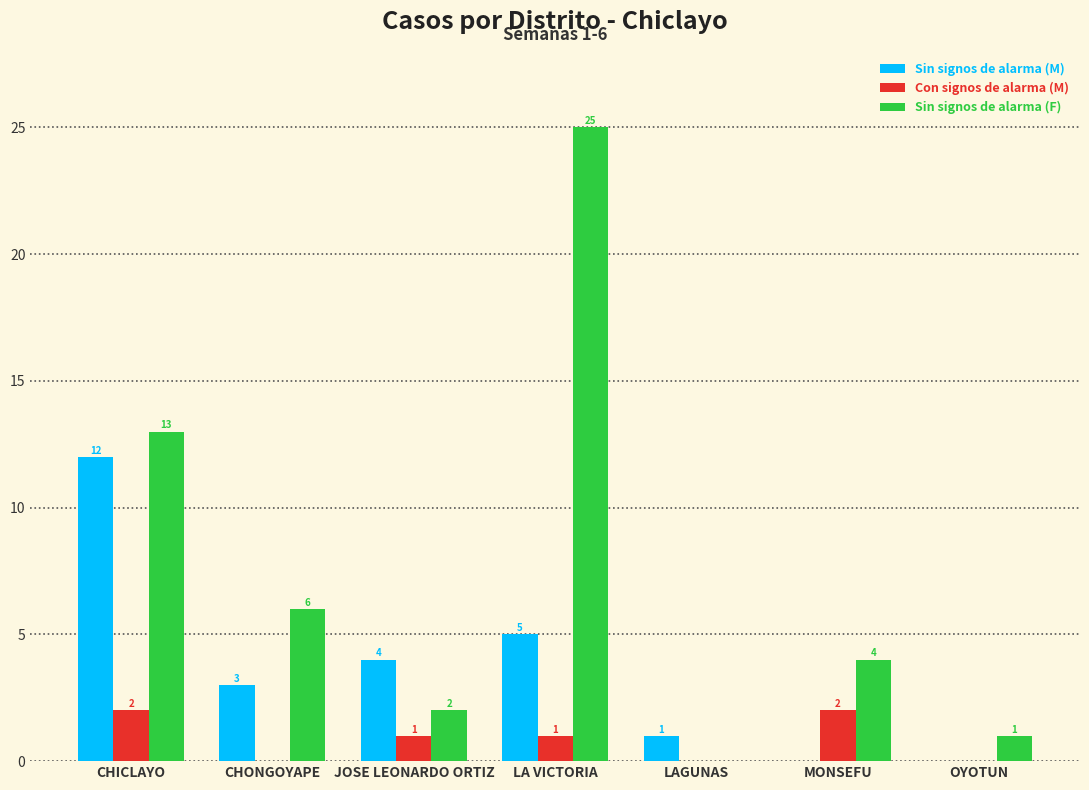

What is the maximum value for Sin signos de alarma (F)?

25